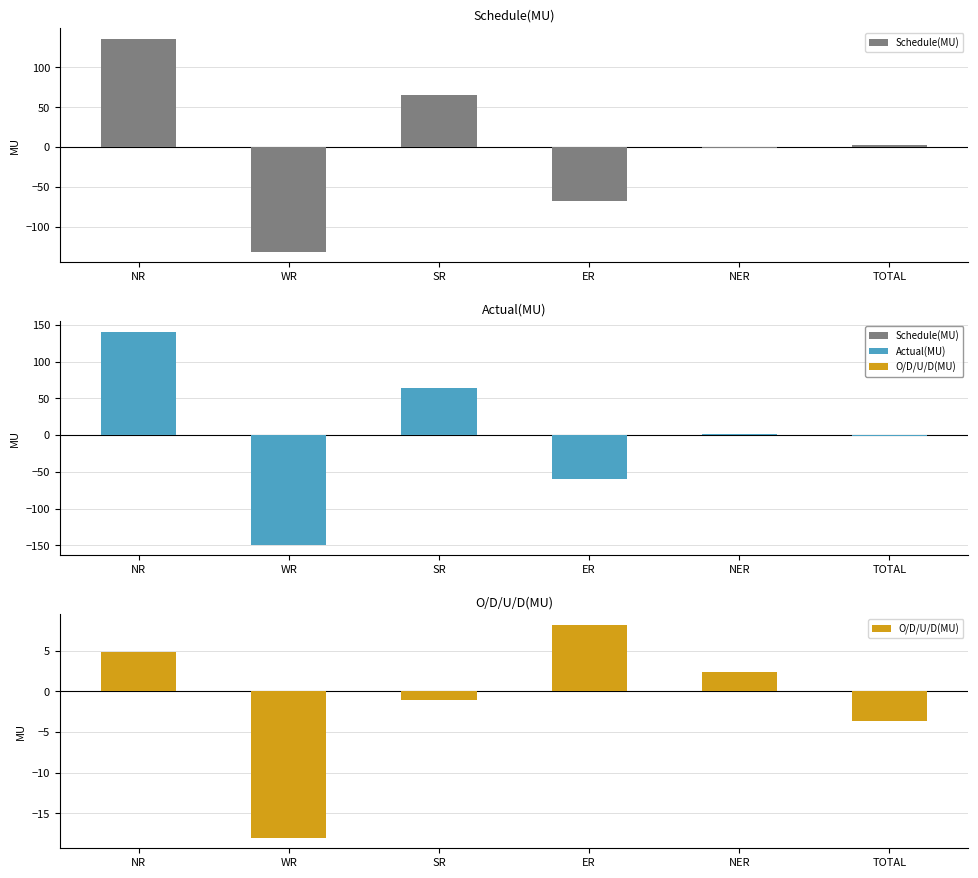

How many values in Schedule(MU) are below zero?

3